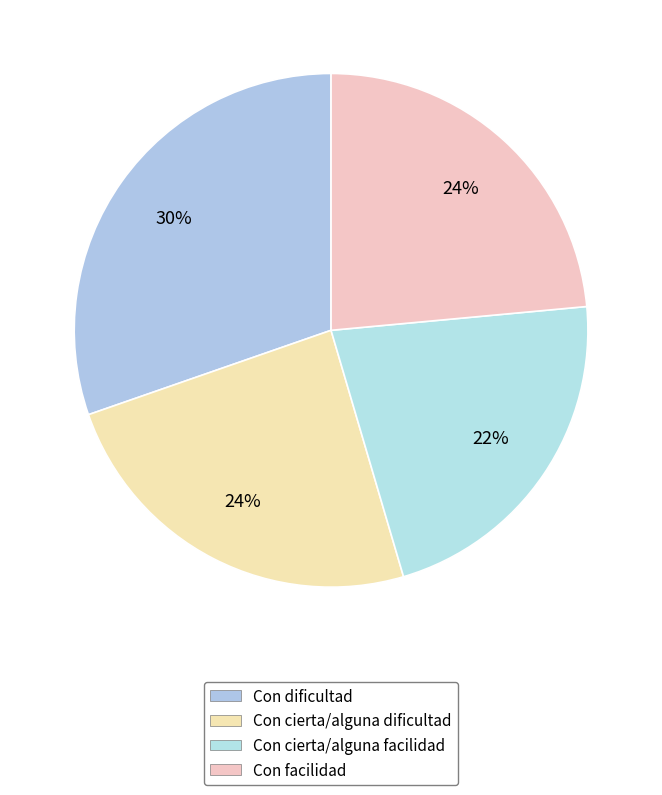

How many segments does this pie chart have?

4